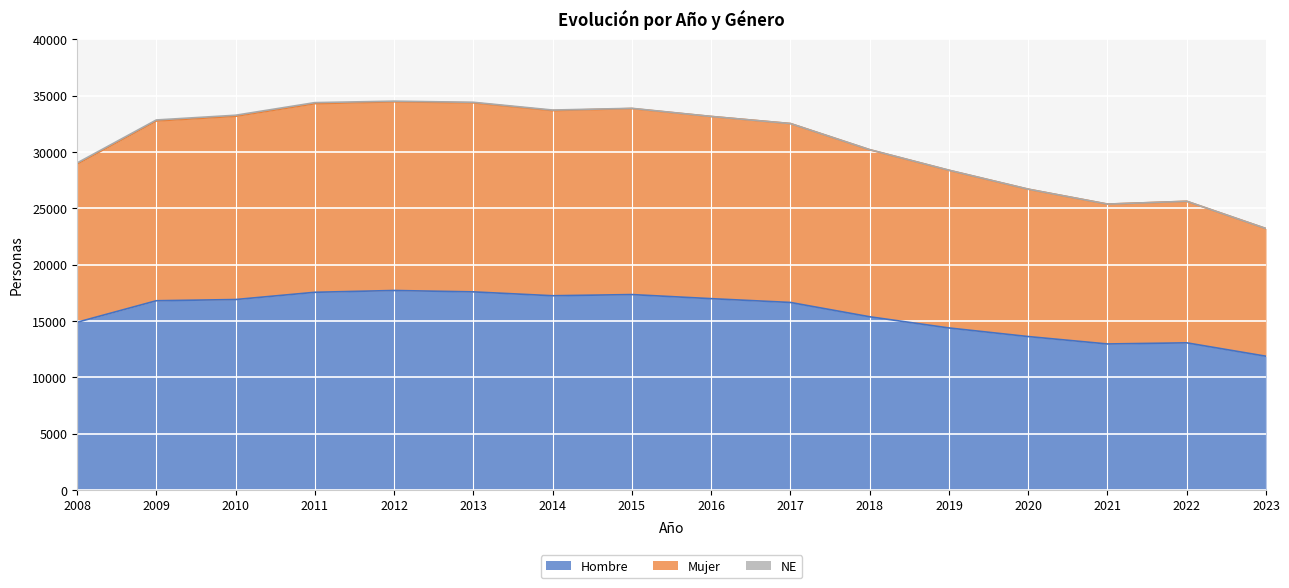

What is the maximum value for Hombre?

17721